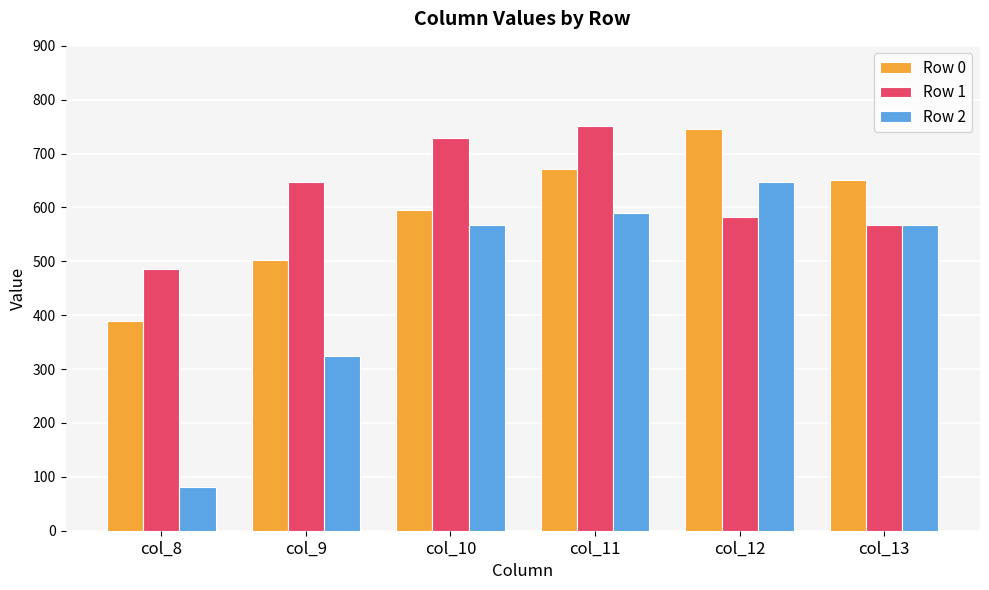

Which category has the lowest value in the Row 2 series?

col_8